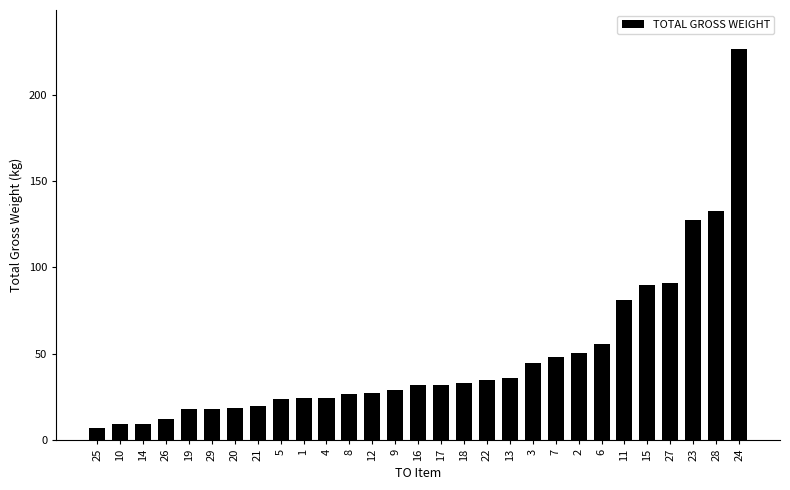

Which label corresponds to the largest value in the chart?

24